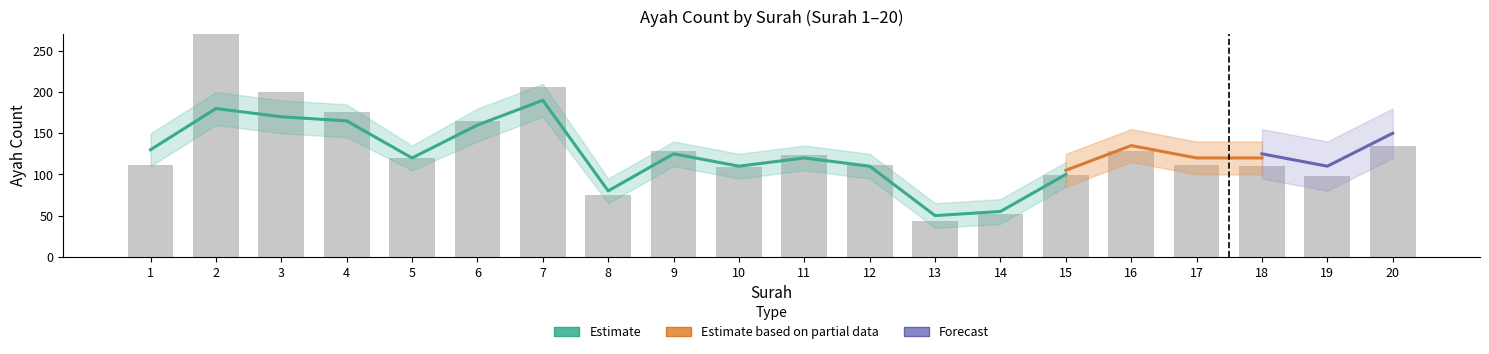

What is the minimum value shown in the chart?

43